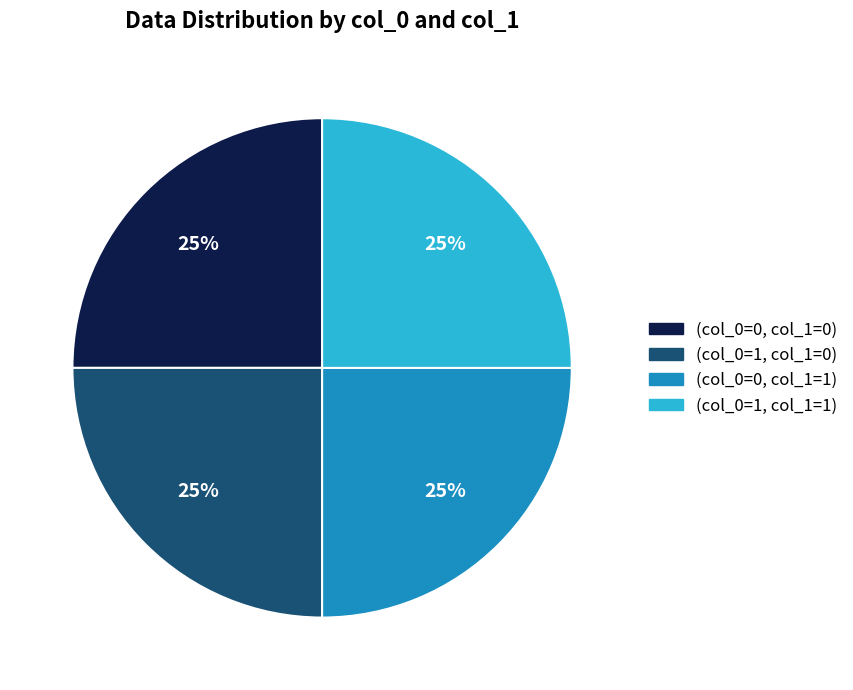

The (col_0=1, col_1=1) slice represents 12% of the pie. True or false?

False